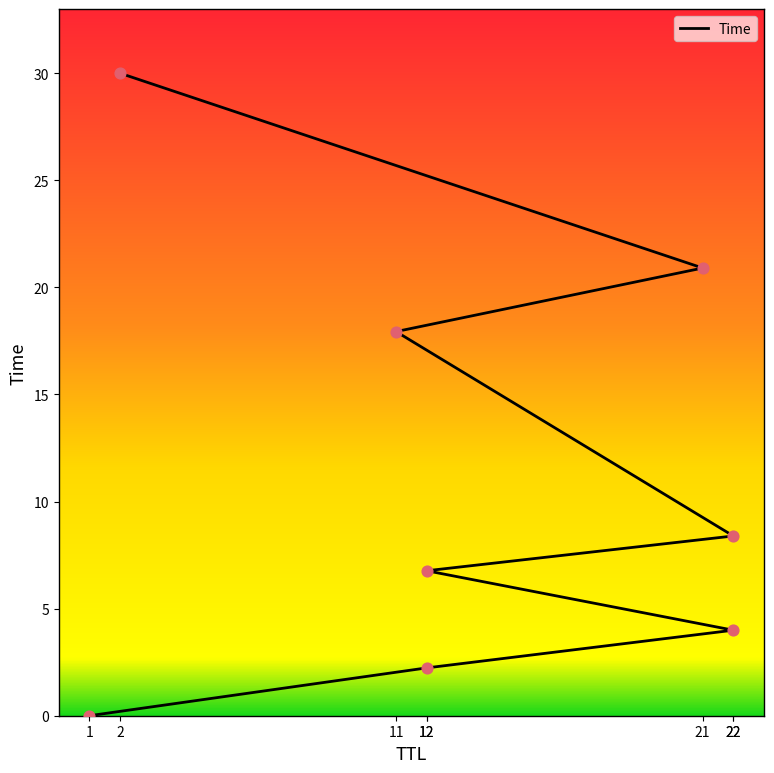

Between 11 and 12, which is larger?

11